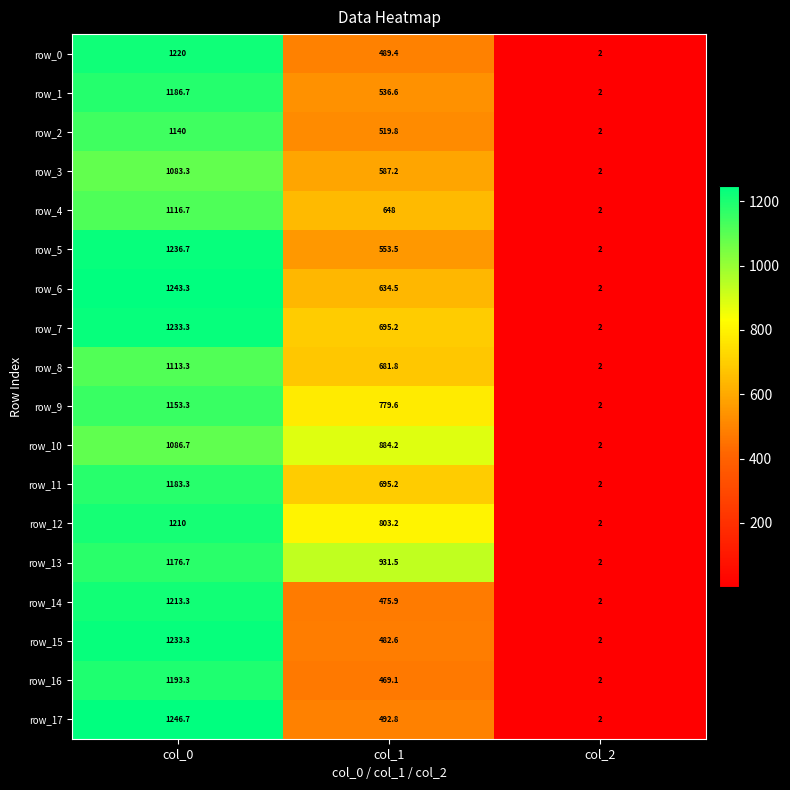

What is the sum of the row_1 values at col_0 and col_2?

1188.7